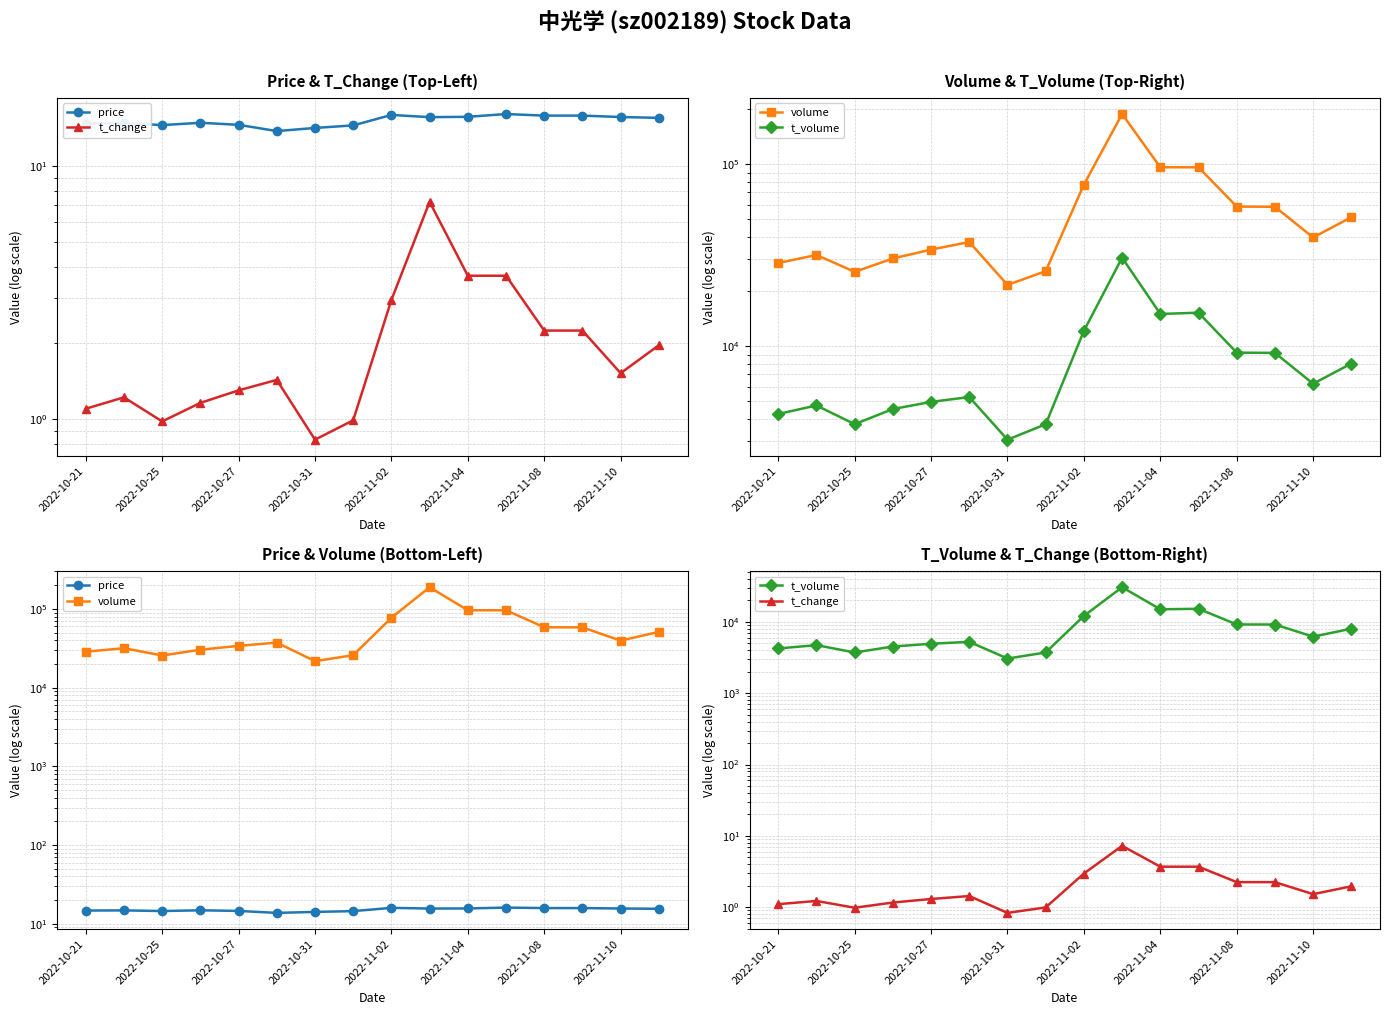

Reading left to right, extract all data points from this chart.

price: 14.7	14.8	14.5	14.8	14.6	13.8	14.2	14.5	15.9	15.6	15.7	16.1	15.8	15.8	15.6	15.5
t_change: 1.1	1.2	1.0	1.2	1.3	1.4	0.8	1.0	3.0	7.2	3.7	3.7	2.2	2.2	1.5	2.0
volume: 28650.0	31744.0	25635.0	30361.0	33965.0	37389.0	21729.0	25859.0	77306.0	188828.0	96295.0	96259.0	58537.0	58399.0	39598.0	51193.0
t_volume: 4244.0	4727.0	3731.0	4518.0	4945.0	5258.0	3066.0	3727.0	12151.0	30660.0	15046.0	15290.0	9223.0	9194.0	6222.0	8036.0